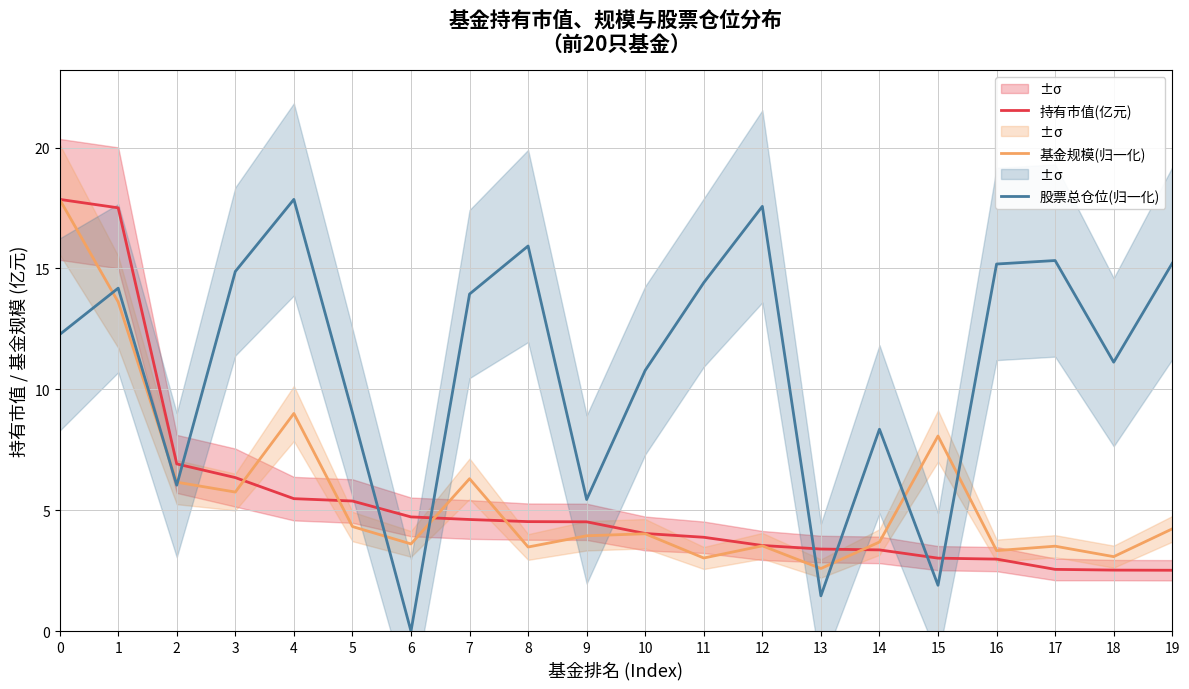

Which has a higher value, 12 or 6?

6